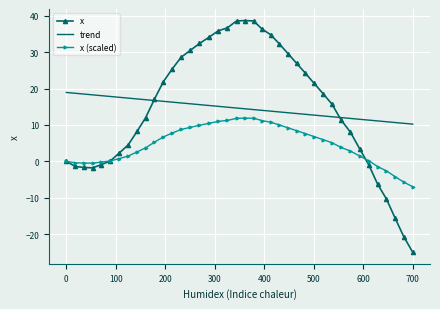

What is the maximum value for trend?

18.9